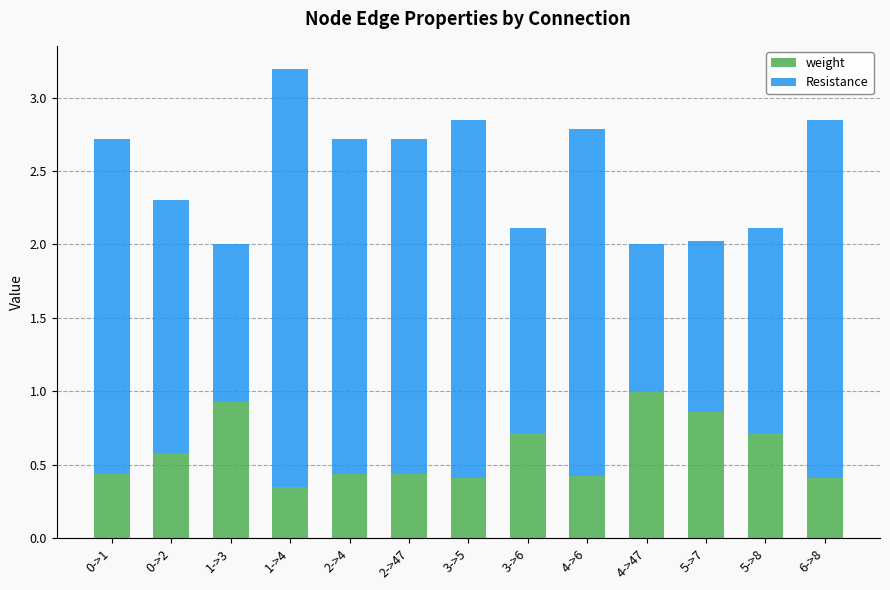

What is the difference between the weight values at 6->8 and 3->6?

0.3